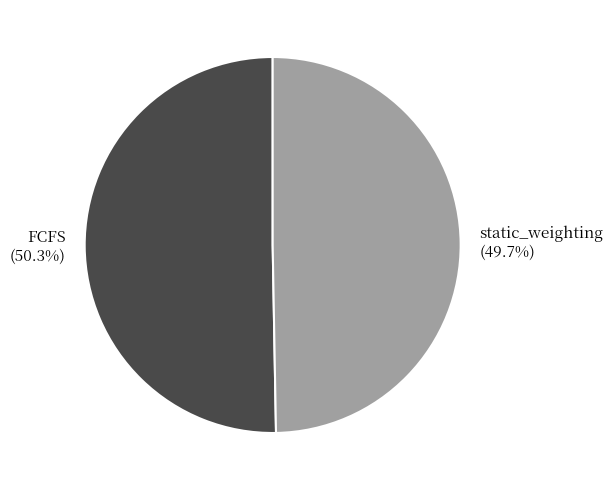

Is it true that static_weighting is 60% of the pie?

False